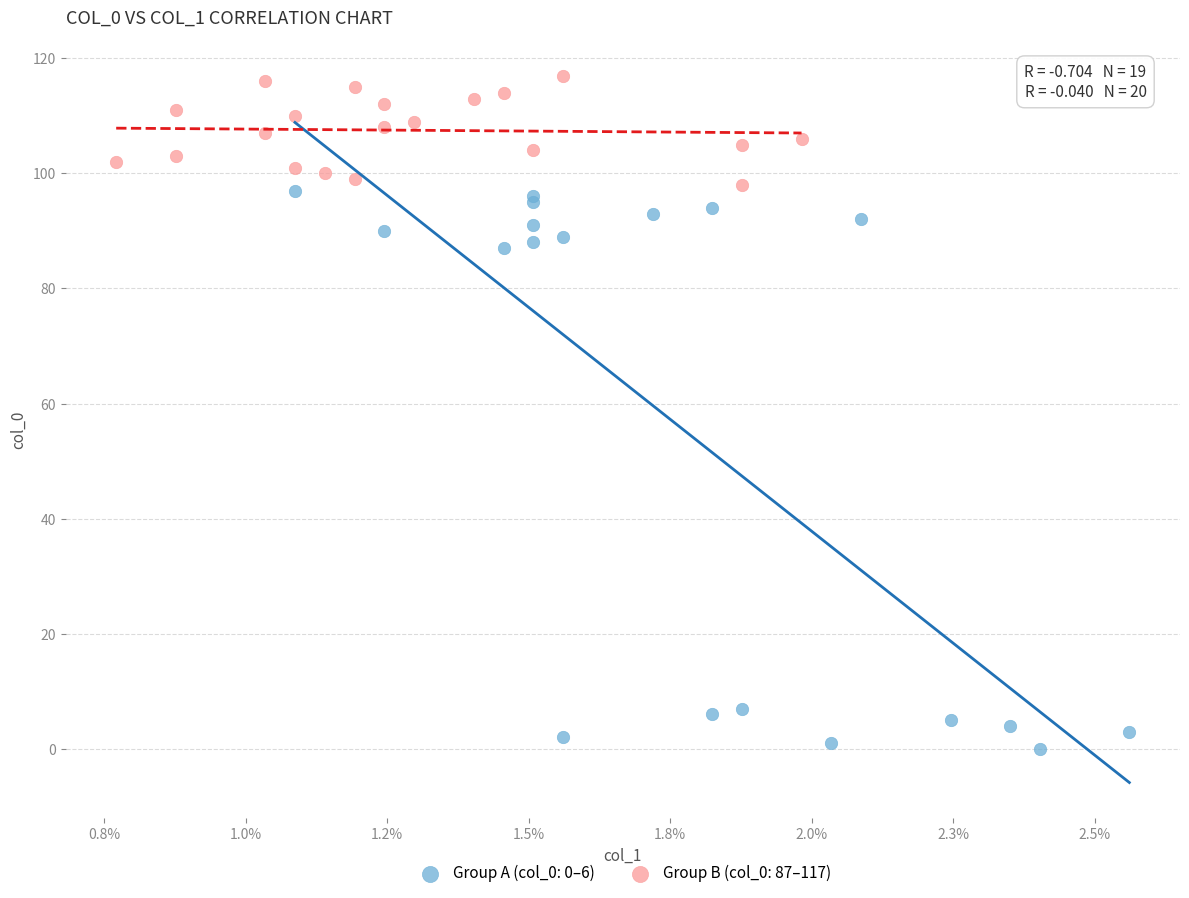

Which series has the largest Y range (max minus min)?

Group A (col_0: 0–6)